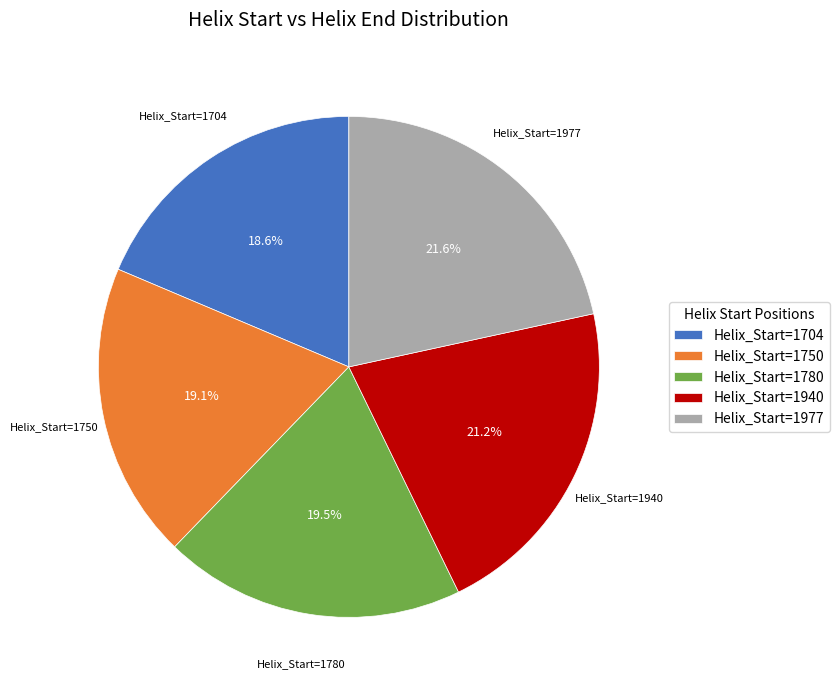

Is the sum of Helix_Start=1940 and Helix_Start=1750 greater than half?

No